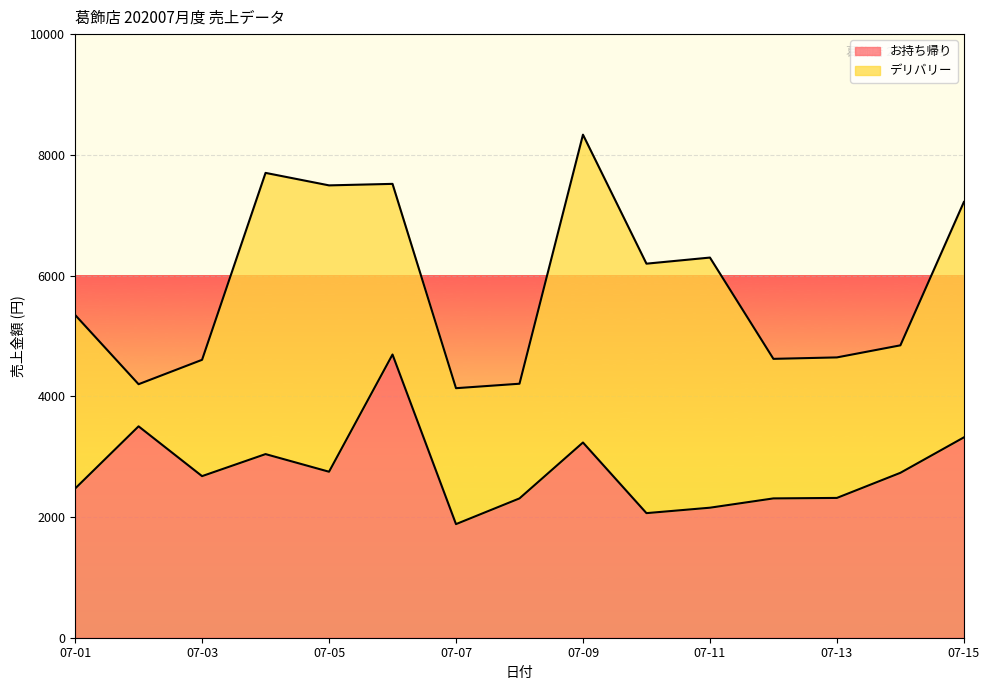

The chart shows a value of 3145 at 2020-07-12. True or false?

False